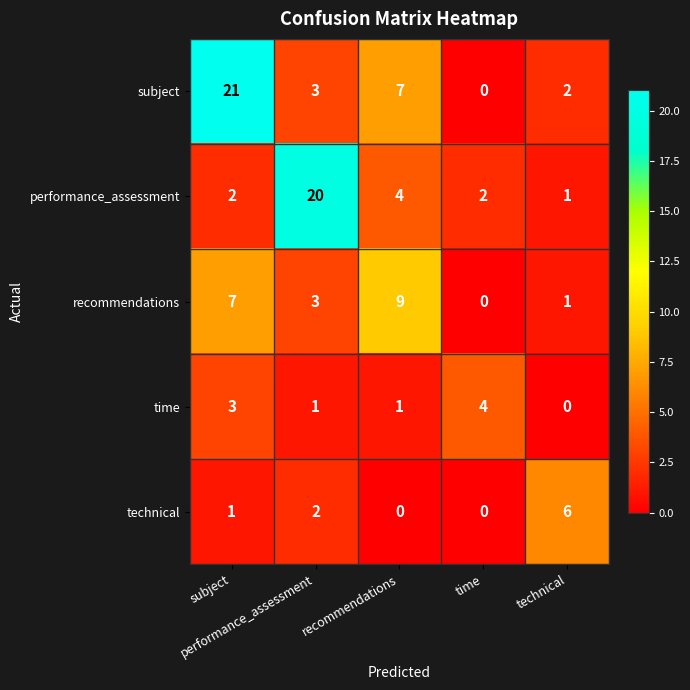

What is the maximum value shown in the chart?

21